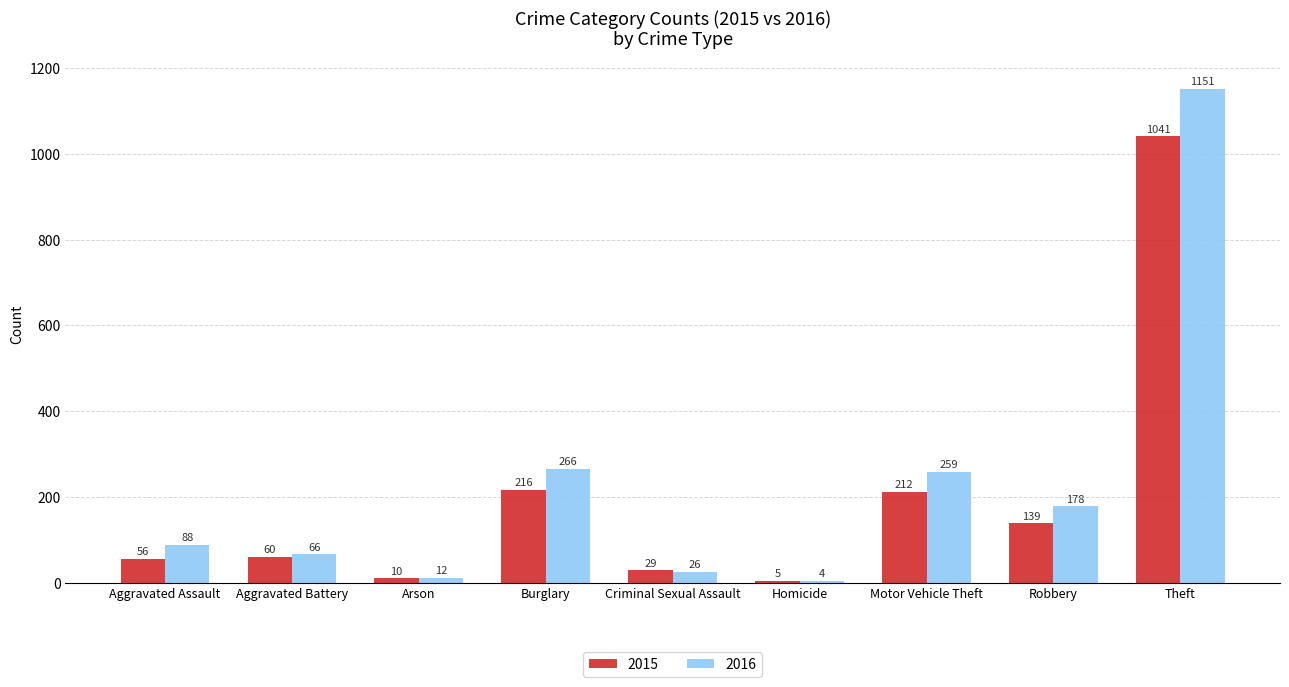

Count the number of data series in this chart.

2